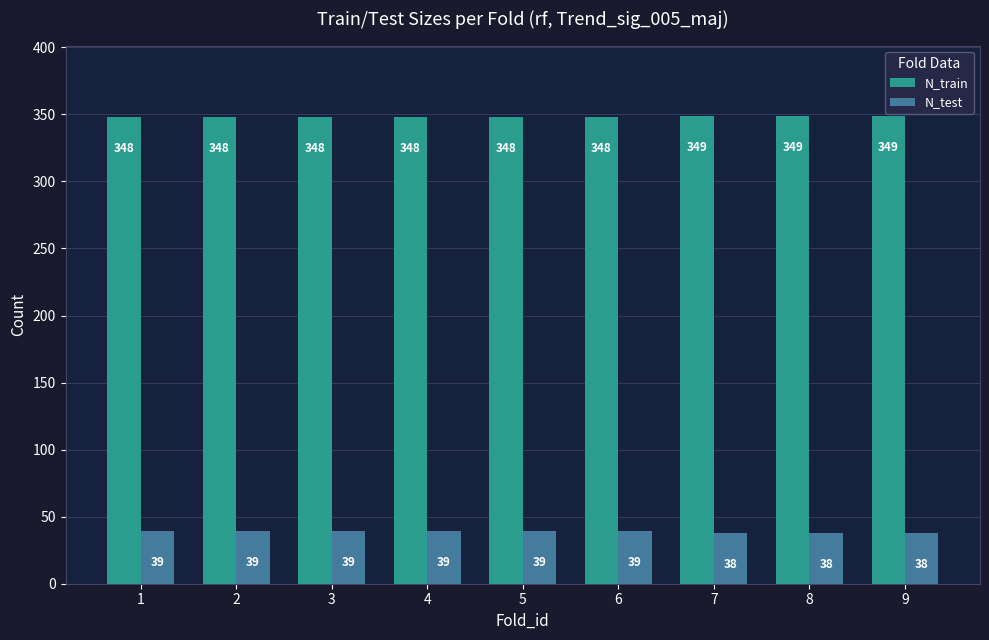

List the series in order of their overall mean, lowest first.

N_test, N_train